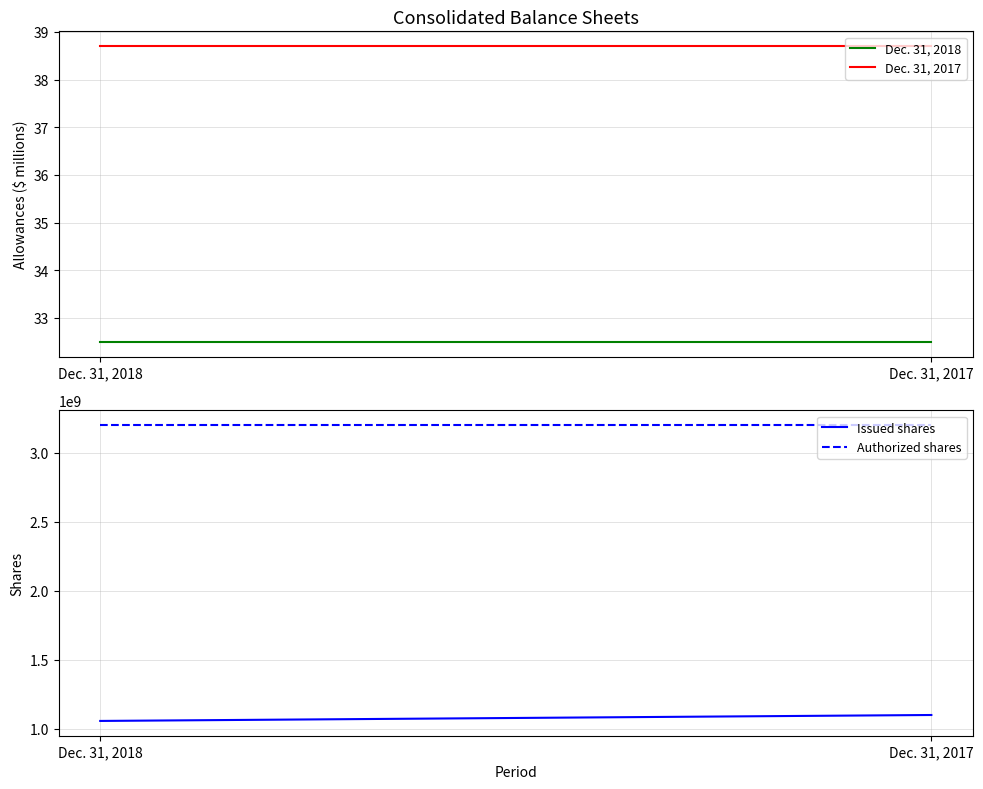

What is the average value of the Dec. 31, 2018 series?

32.5